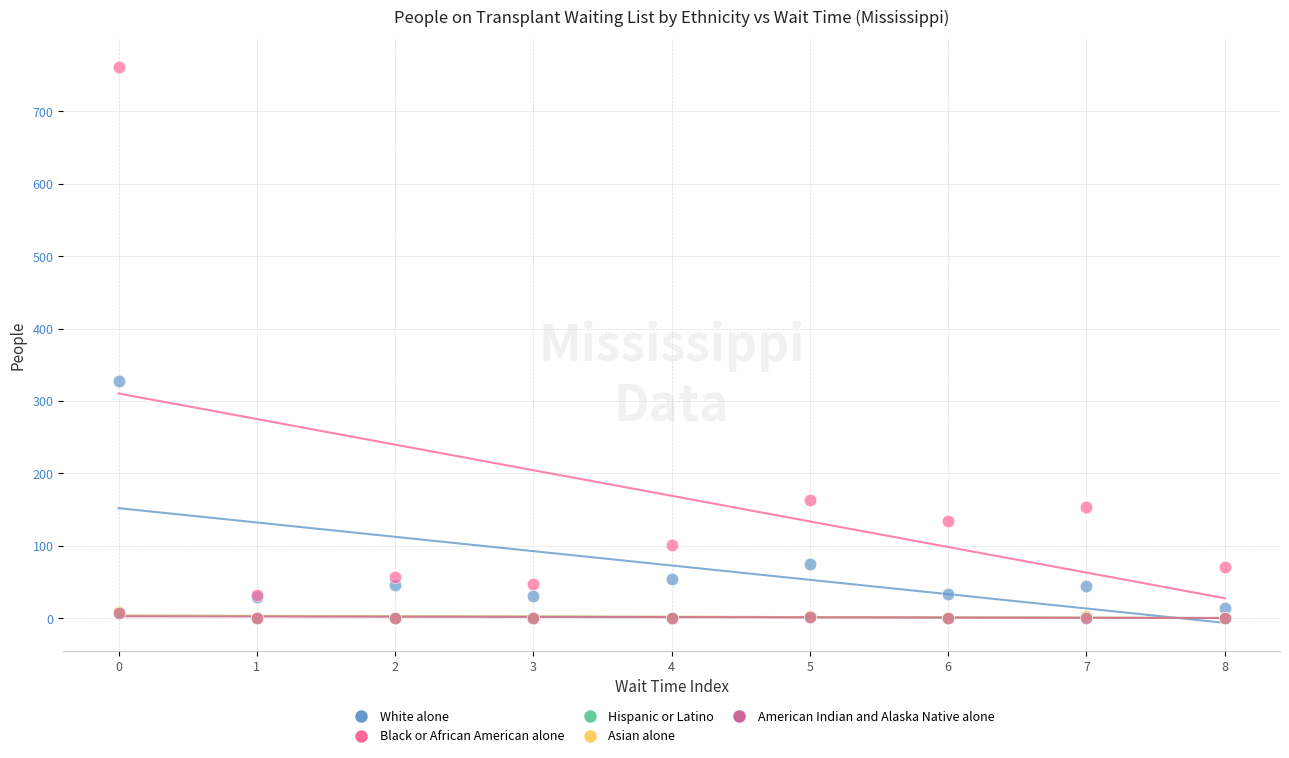

Which series reaches the maximum Y coordinate?

Black or African American alone